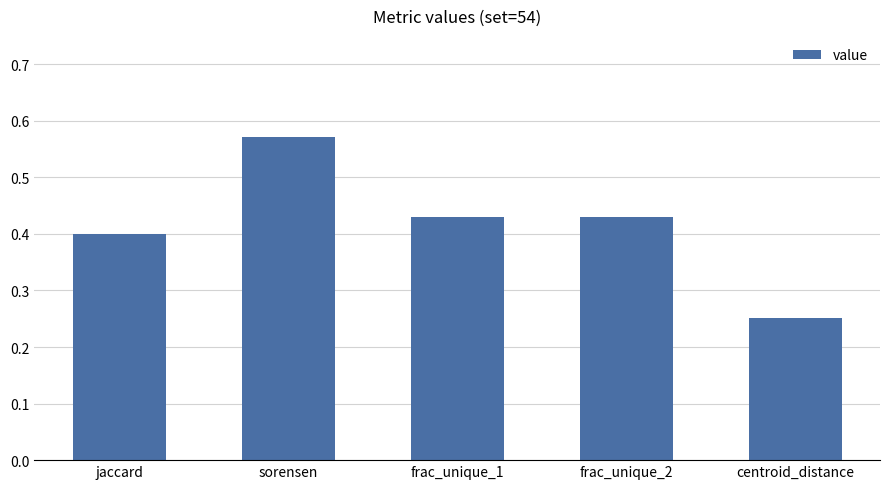

What is the change in value from sorensen to centroid_distance?

-0.3